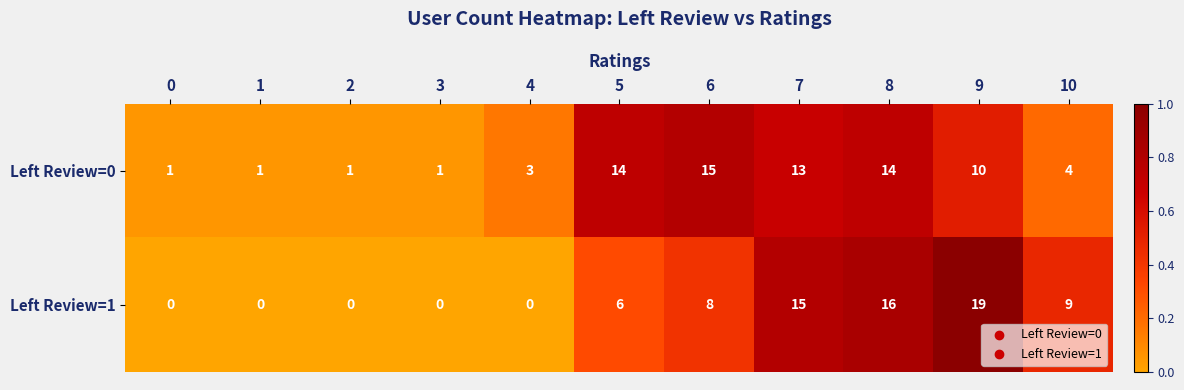

What is the spread (max minus min) of values at 10?

5